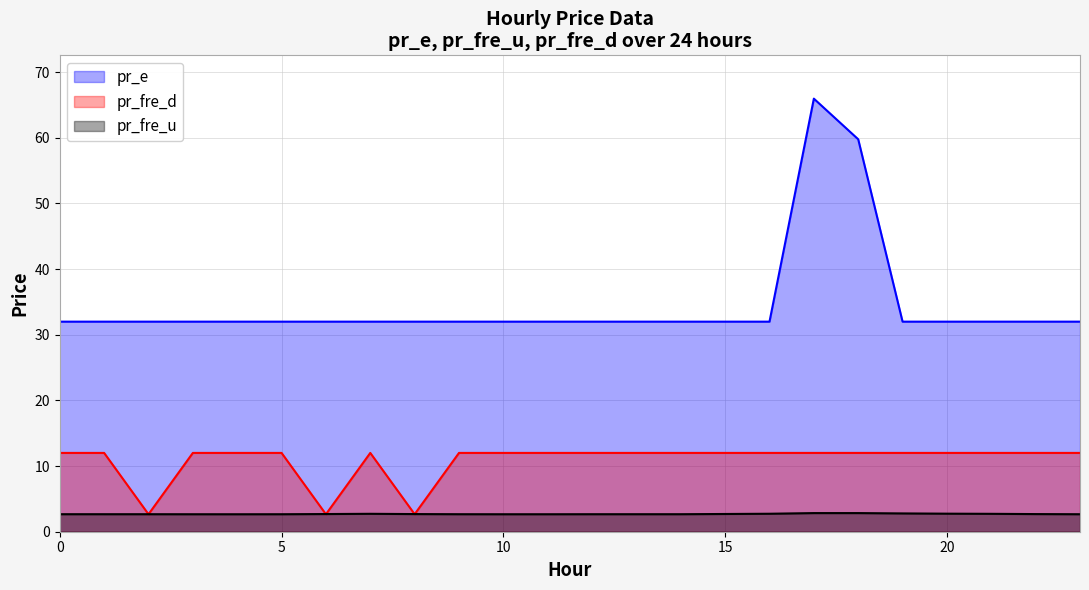

At which category is the sum across all series the highest?

17